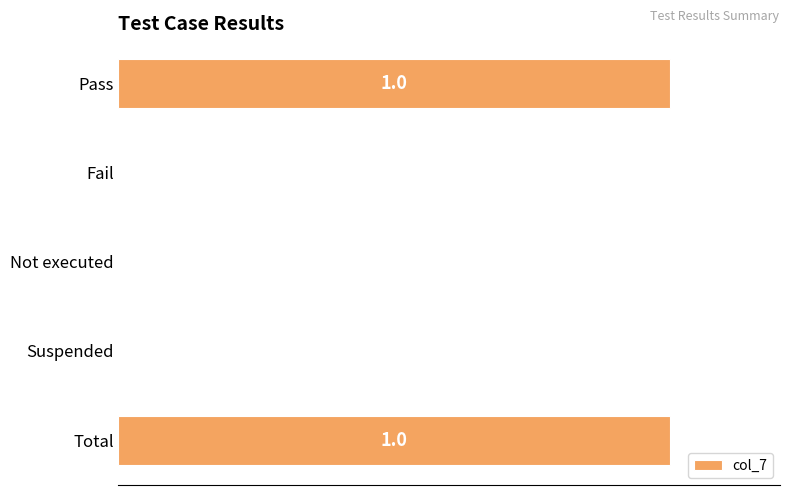

Are the bars horizontal?

Yes